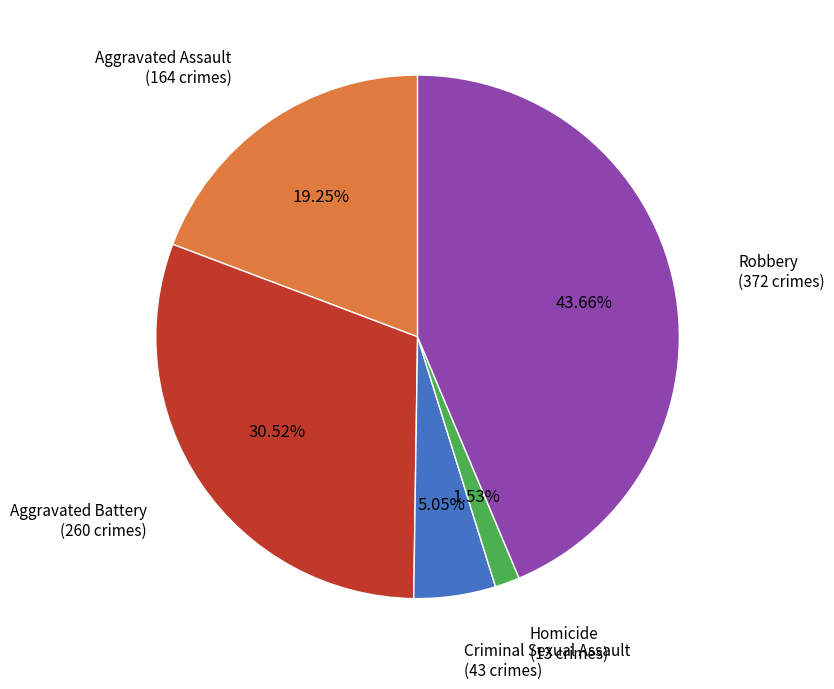

Is there any slice that represents more than half of the pie?

No